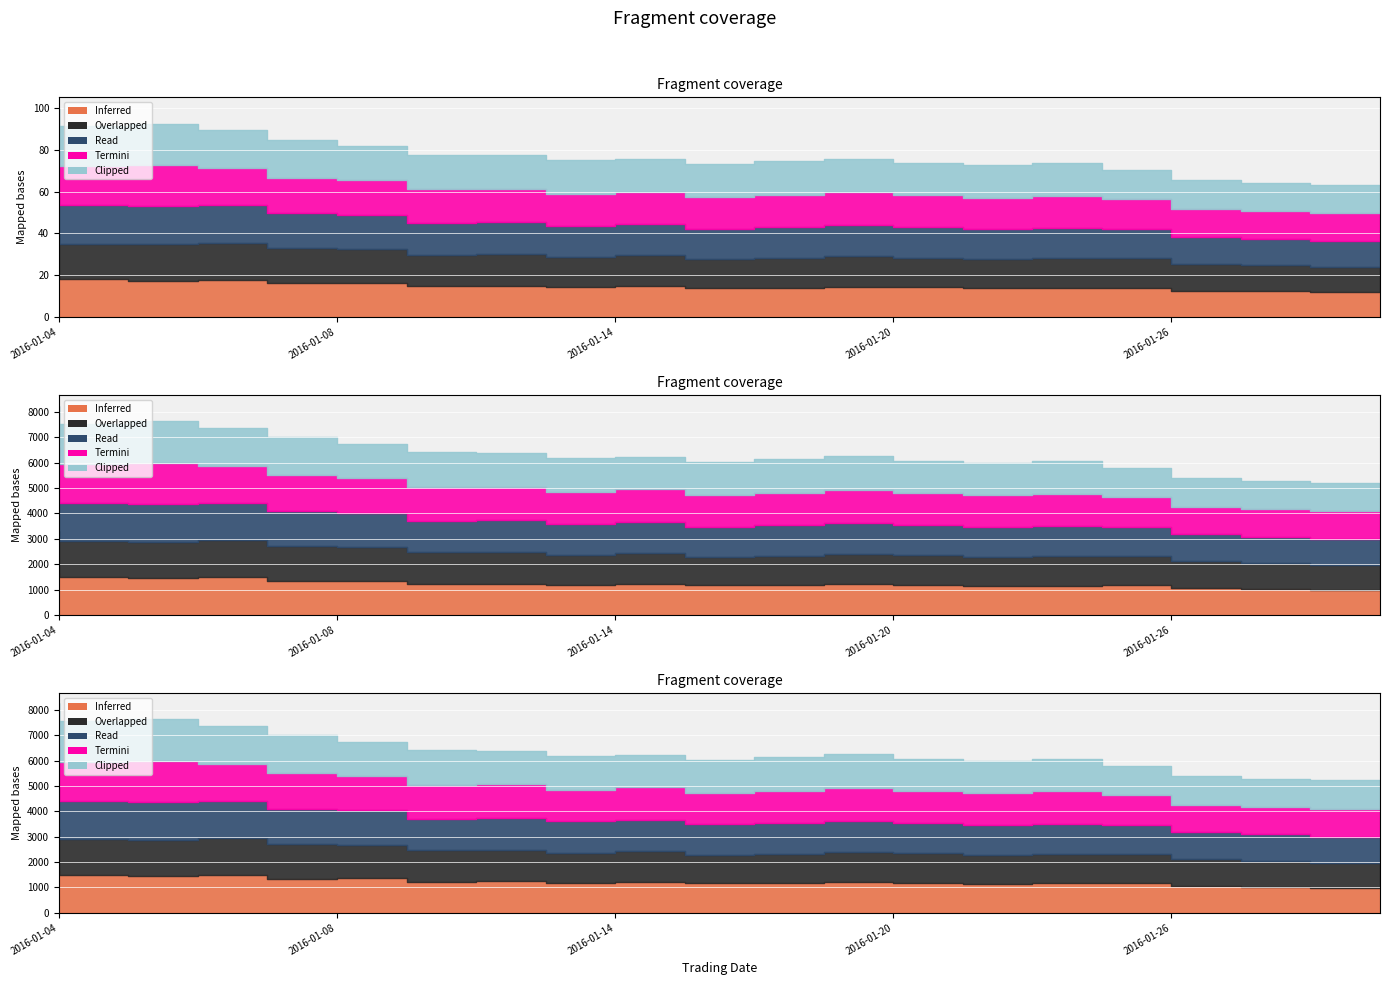

How many lines are shown in the chart?

5